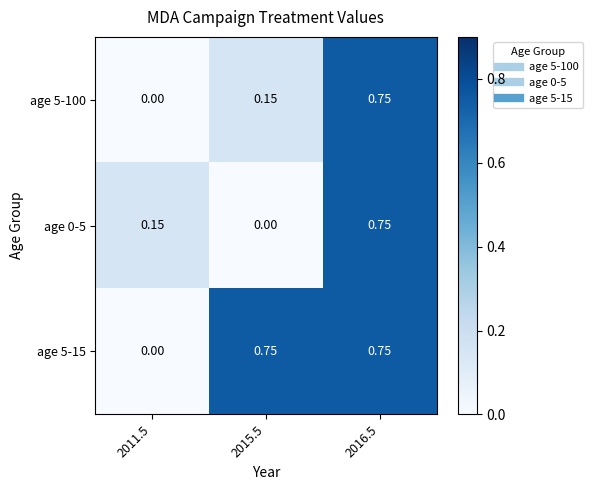

Between 2015.5 and 2016.5, which series saw the biggest shift?

age 0-5